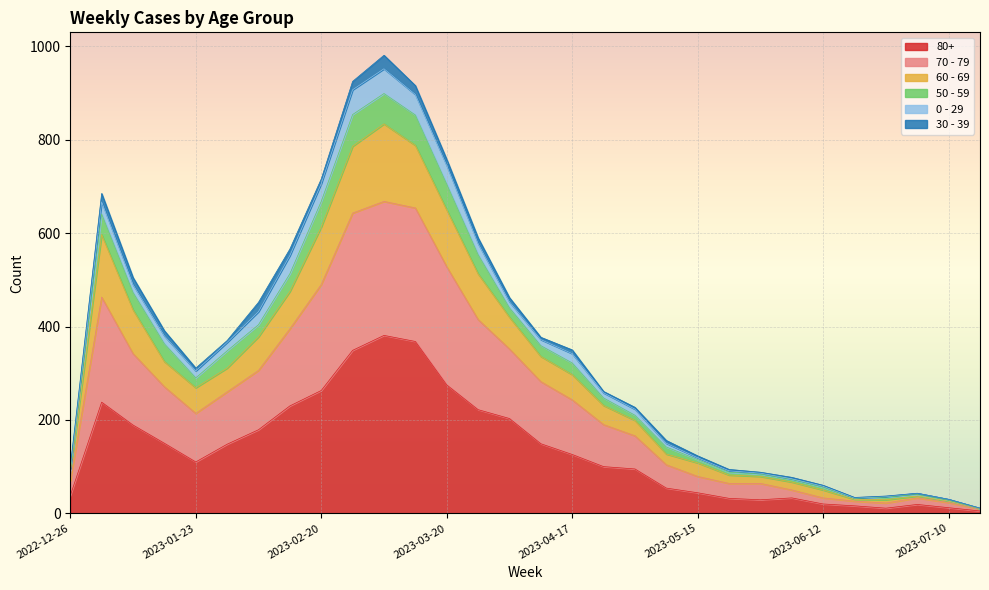

What is the difference between the second highest and minimum values in the 80+ series?

363